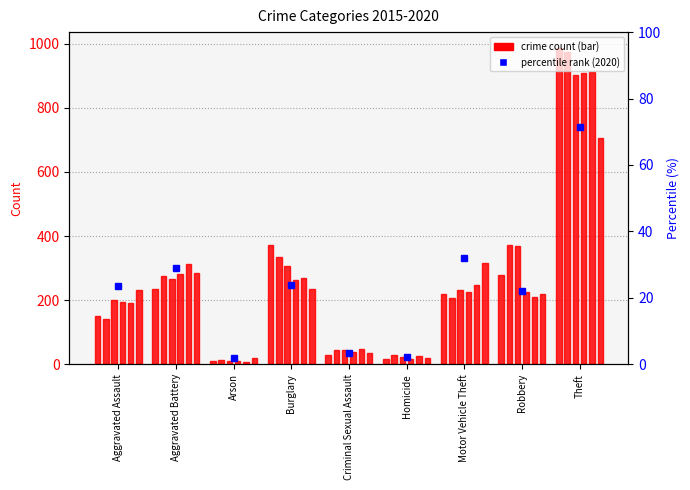

Are the bars grouped side by side (vs. stacked)?

Yes